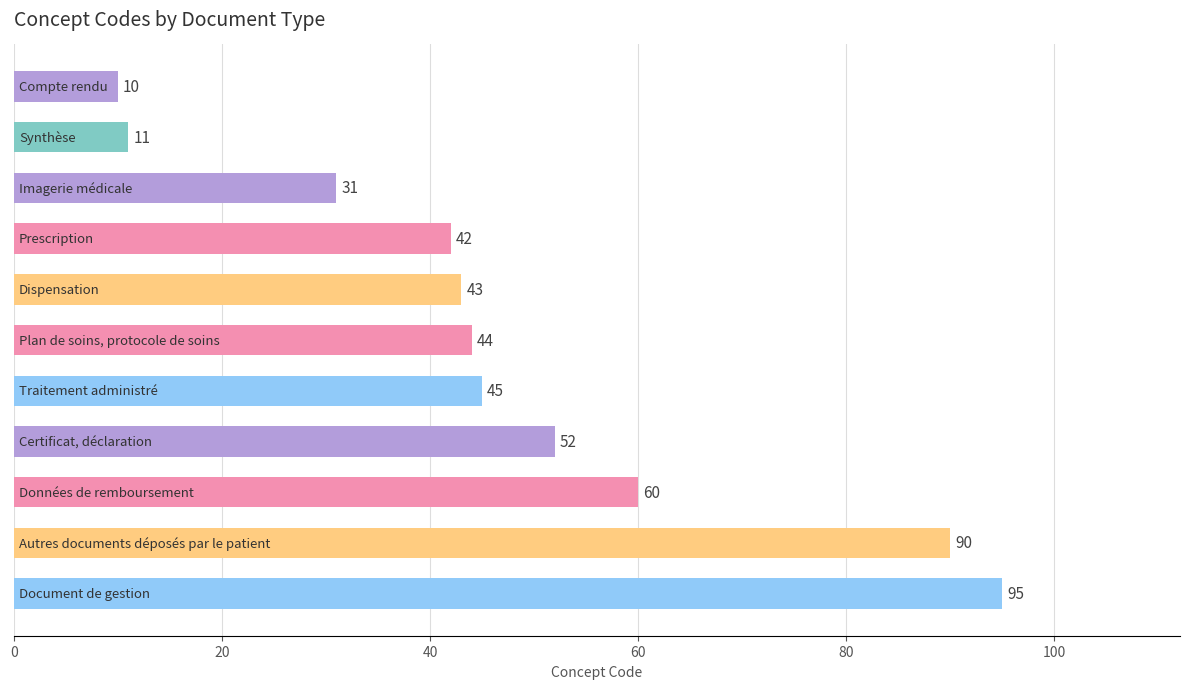

What is the difference between the maximum and minimum values?

85